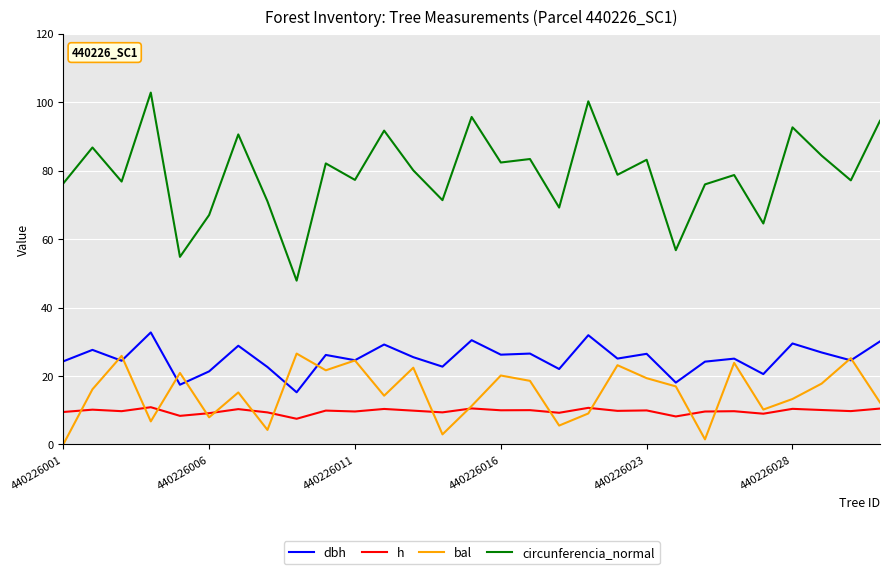

Which series has the widest spread of values?

circunferencia_normal